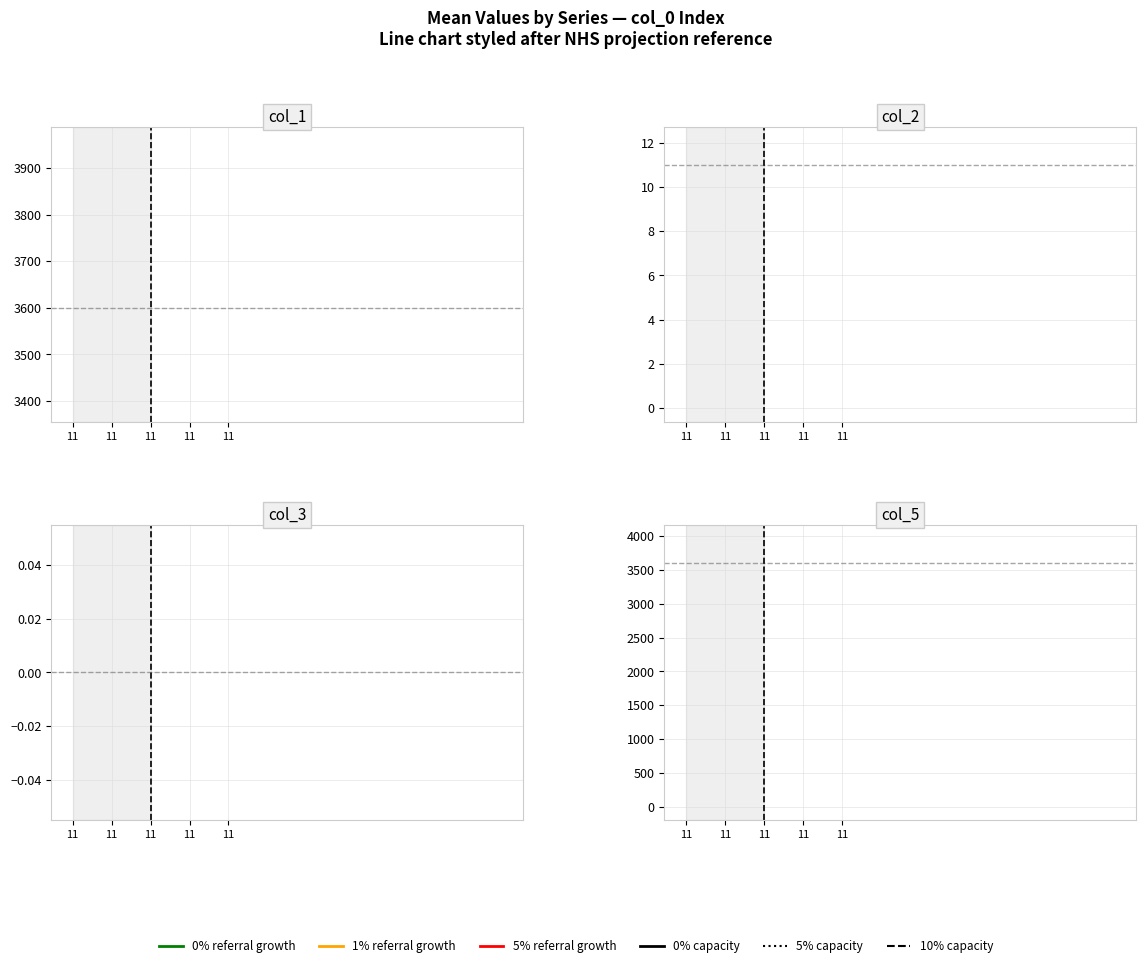

Where is col_5 nearest to the value 3600?

11